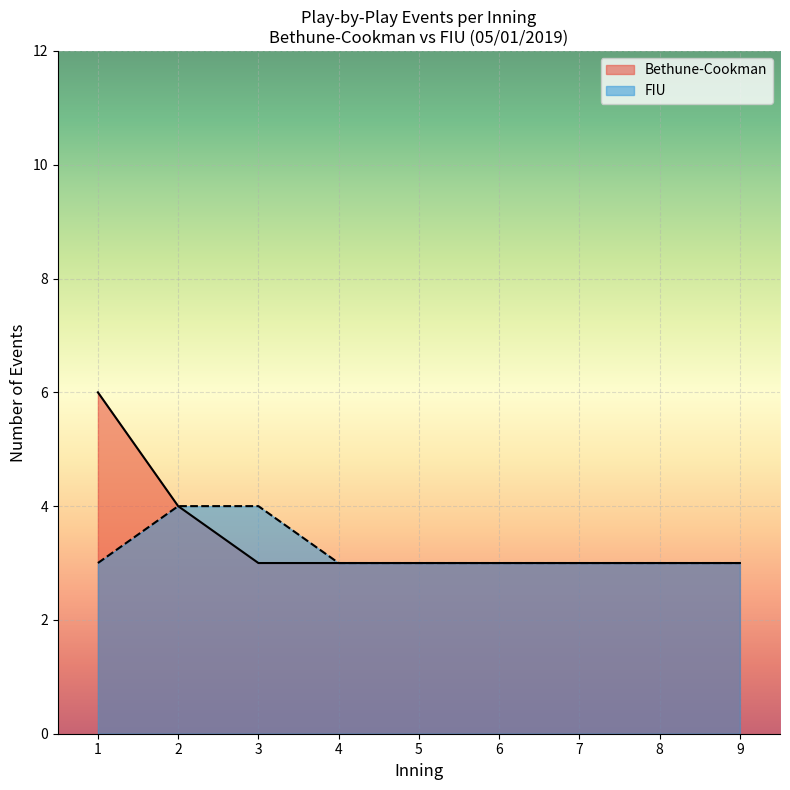

Which series has the widest spread of values?

Bethune-Cookman